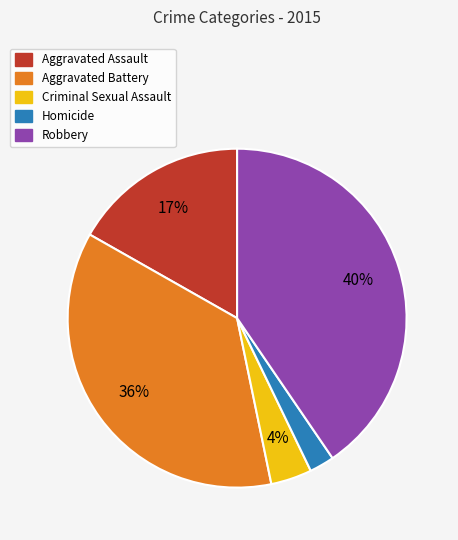

Is the sum of Aggravated Assault and Criminal Sexual Assault greater than half?

No